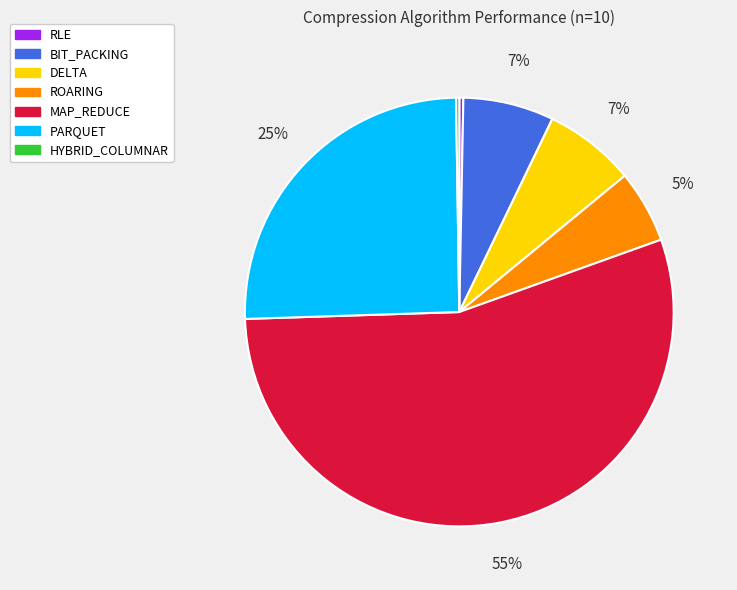

To the nearest percent, what is the average slice percentage?

14%